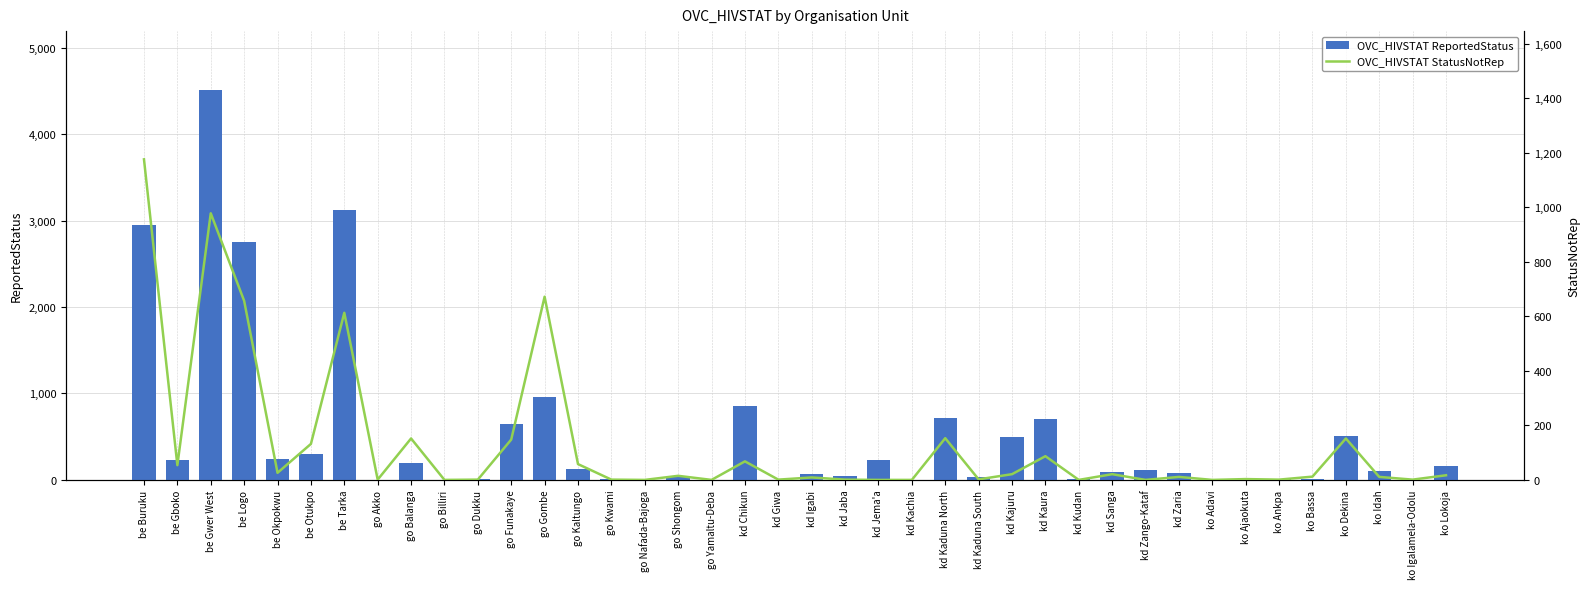

How many groups of bars are there?

40